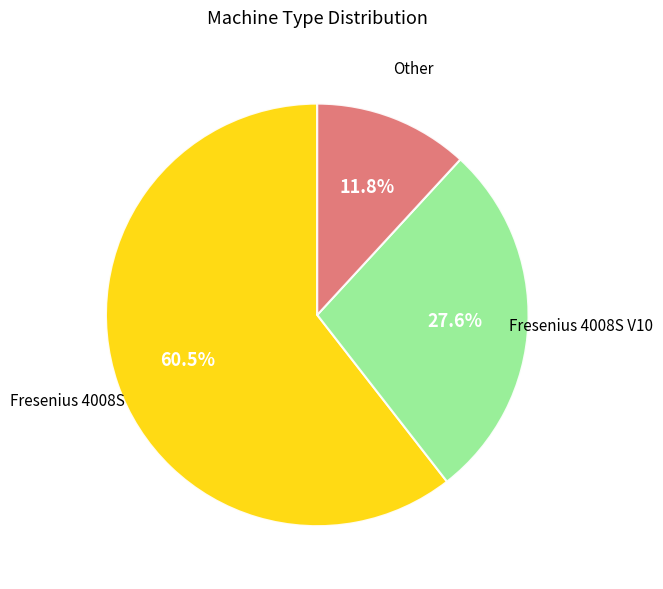

Is there any slice that represents more than half of the pie?

Yes